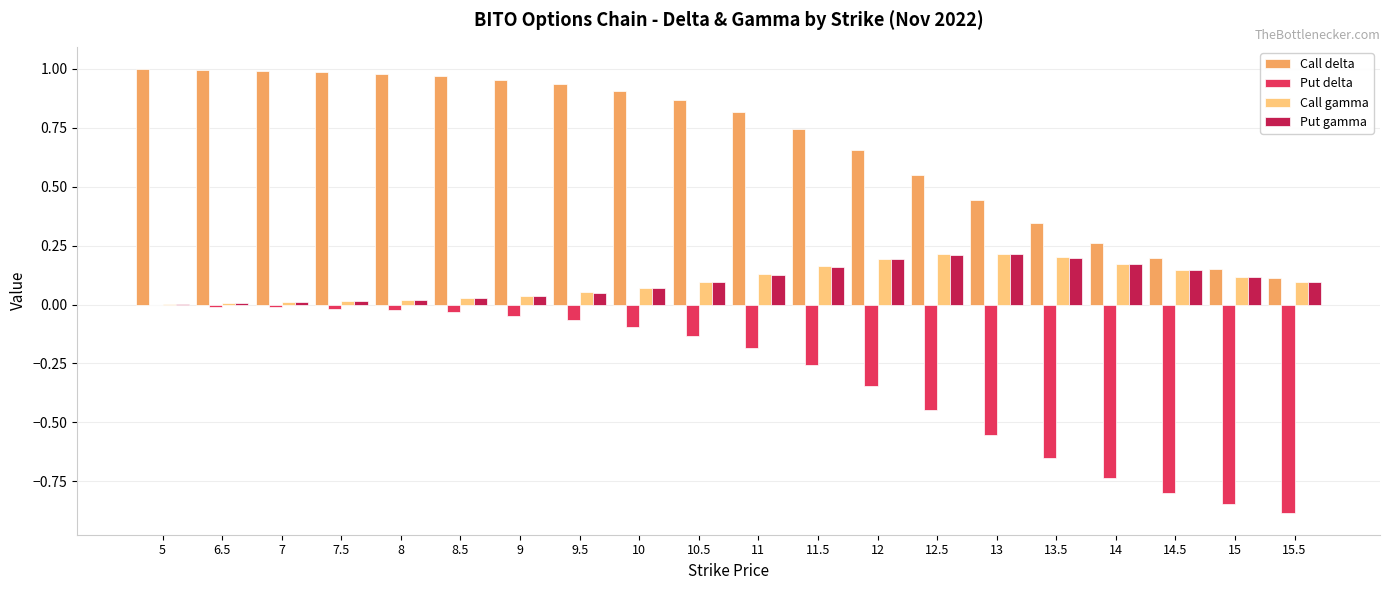

True or false: Put delta has a value of -0.1 at 11.

False